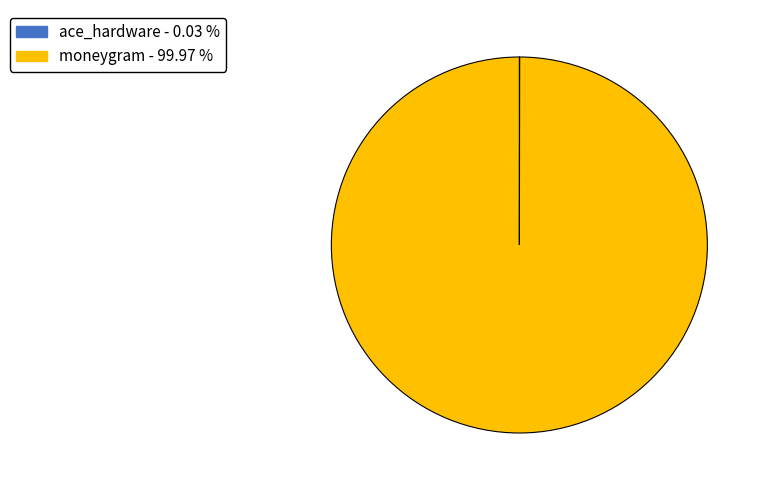

Is there a majority slice in this chart?

Yes